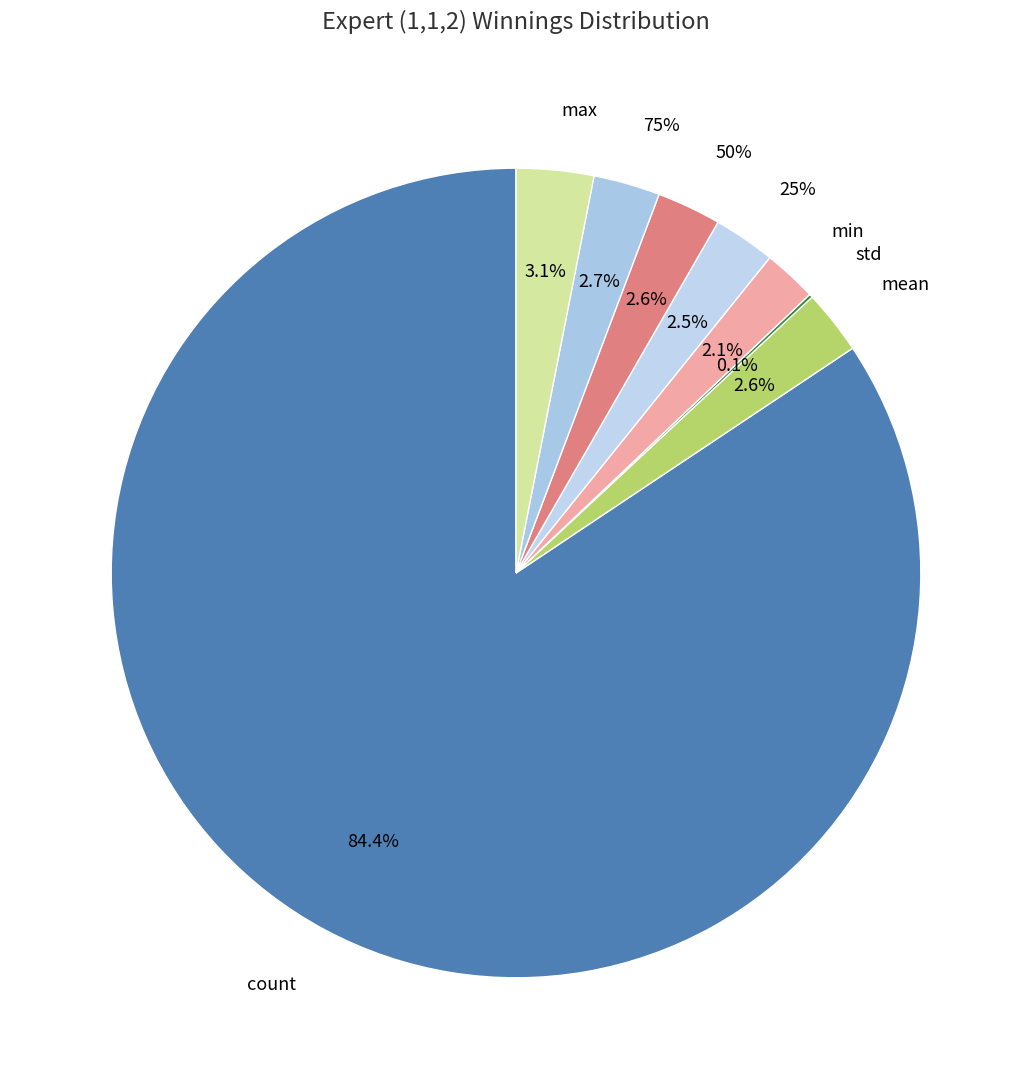

To the nearest percent, what is the difference between the largest and smallest slice percentages?

84%